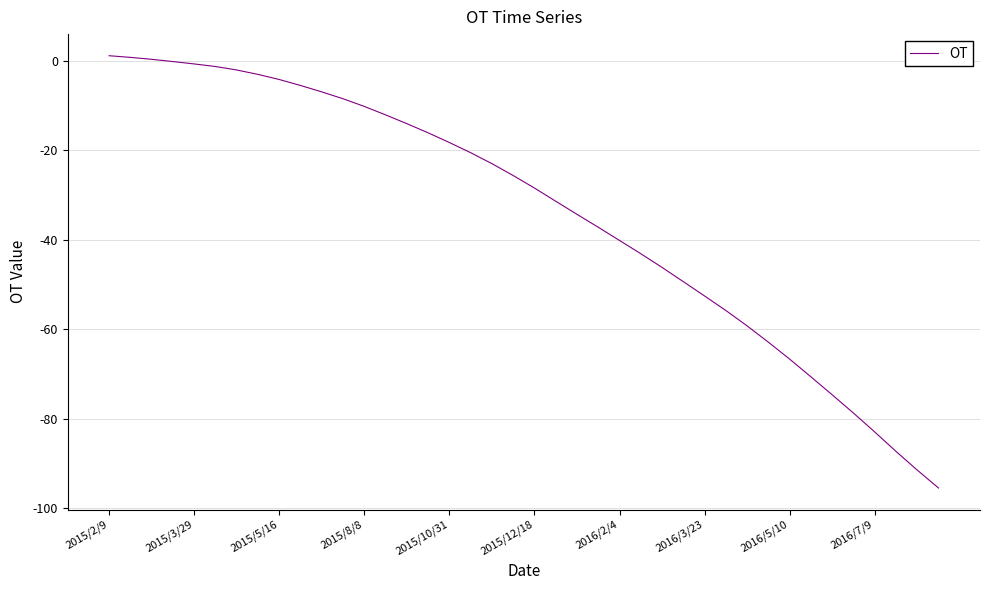

What is the smallest value displayed?

-95.5